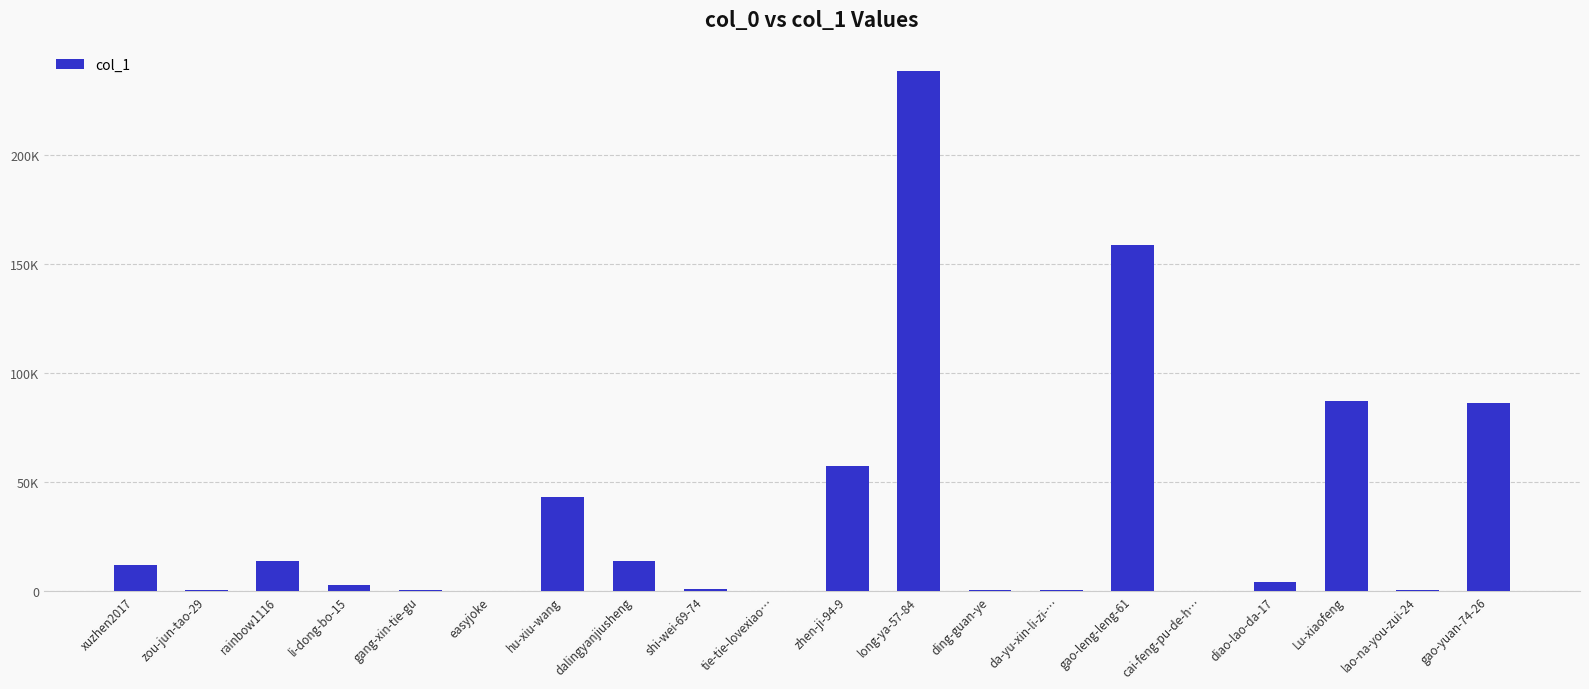

Reading left to right, what are all the values shown in this chart?

12121	459	13609	2529	257	5	43084	13550	724	99	57427	238087	504	655	158367	18	3950	86829	504	86062